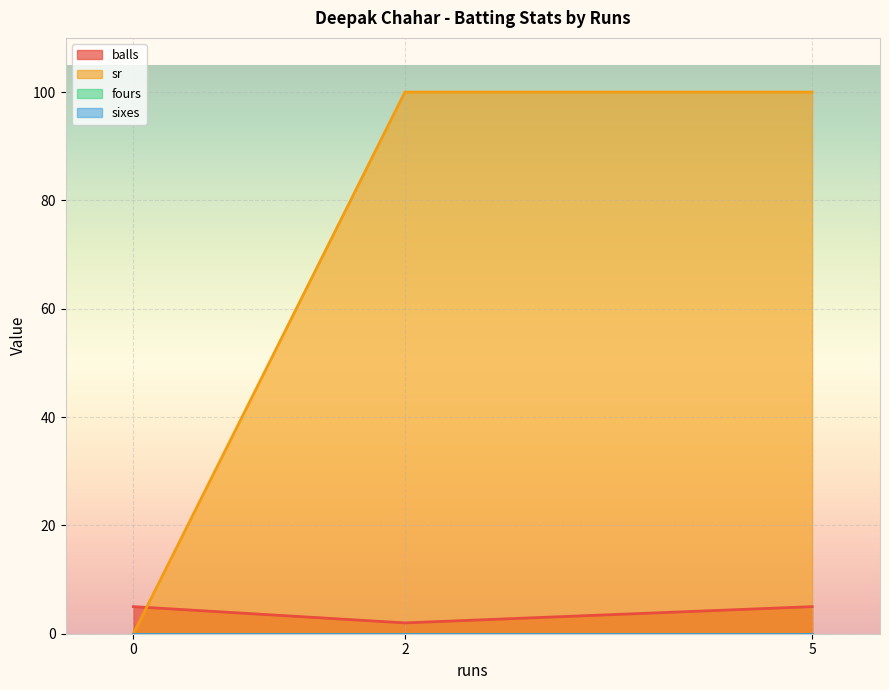

Reading left to right, extract all data points from this chart.

balls: 5	2	5
sr: 0	100	100